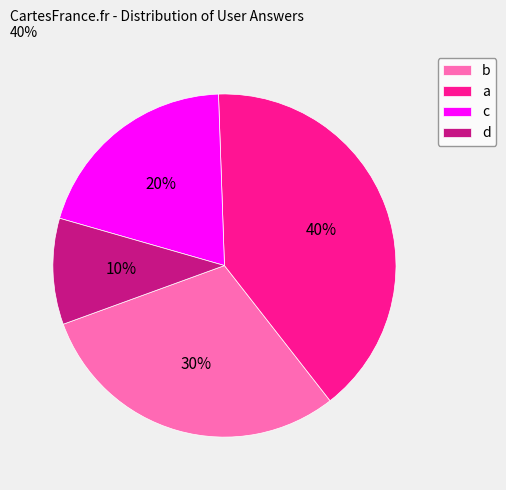

Rank the categories by value from lowest to highest.

d, c, b, a